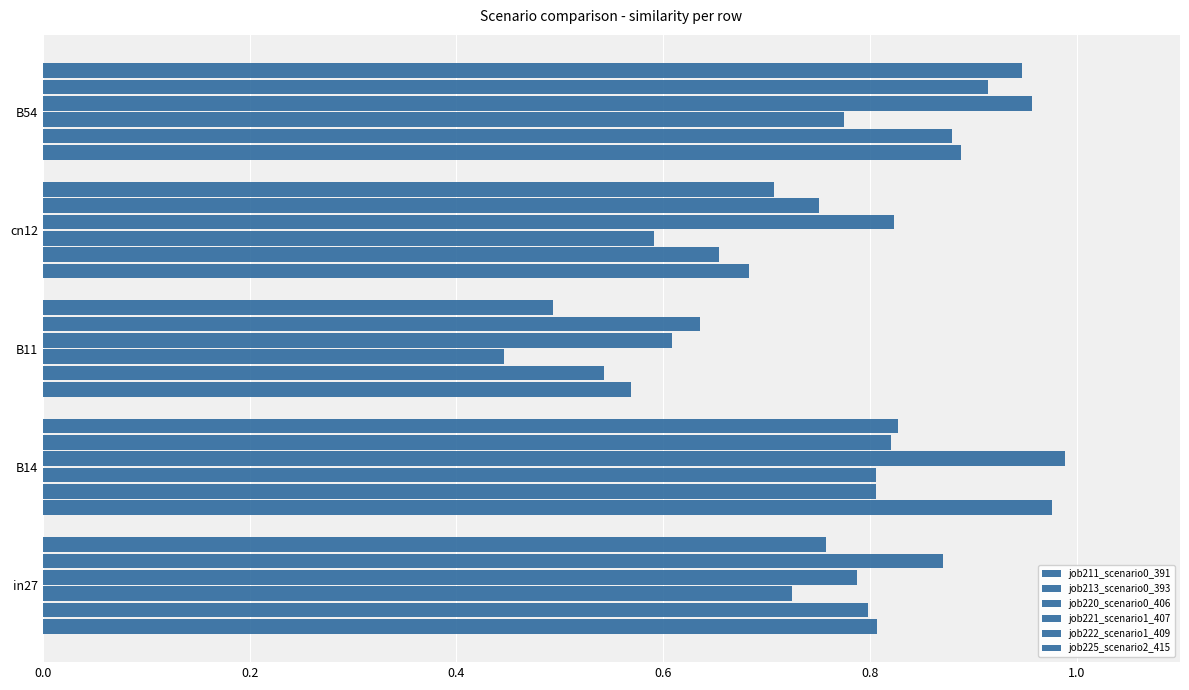

How many categories are shown in the chart?

5